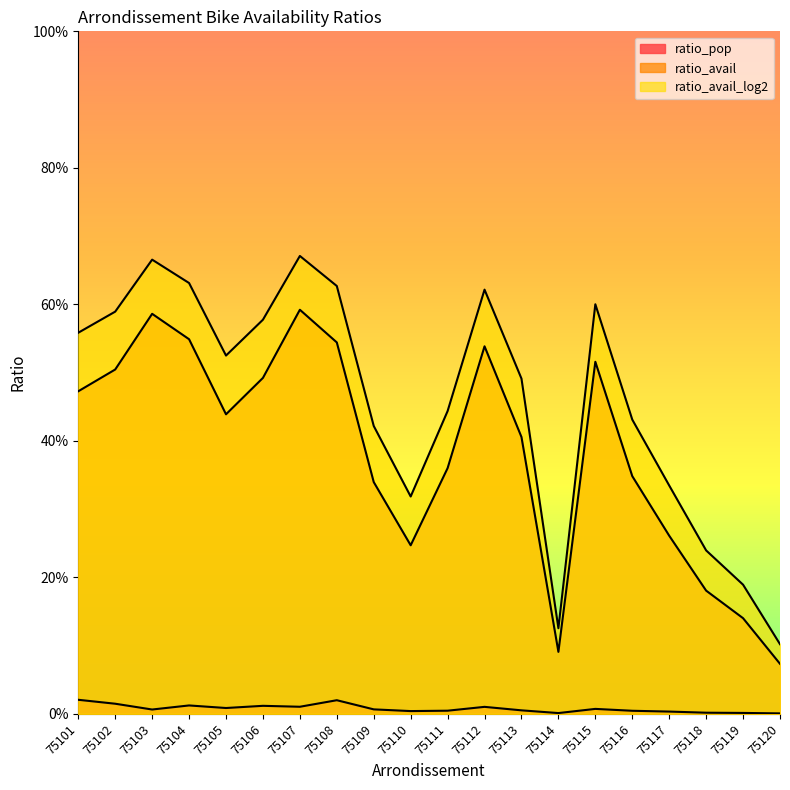

Which label corresponds to the largest value in the chart?

75107